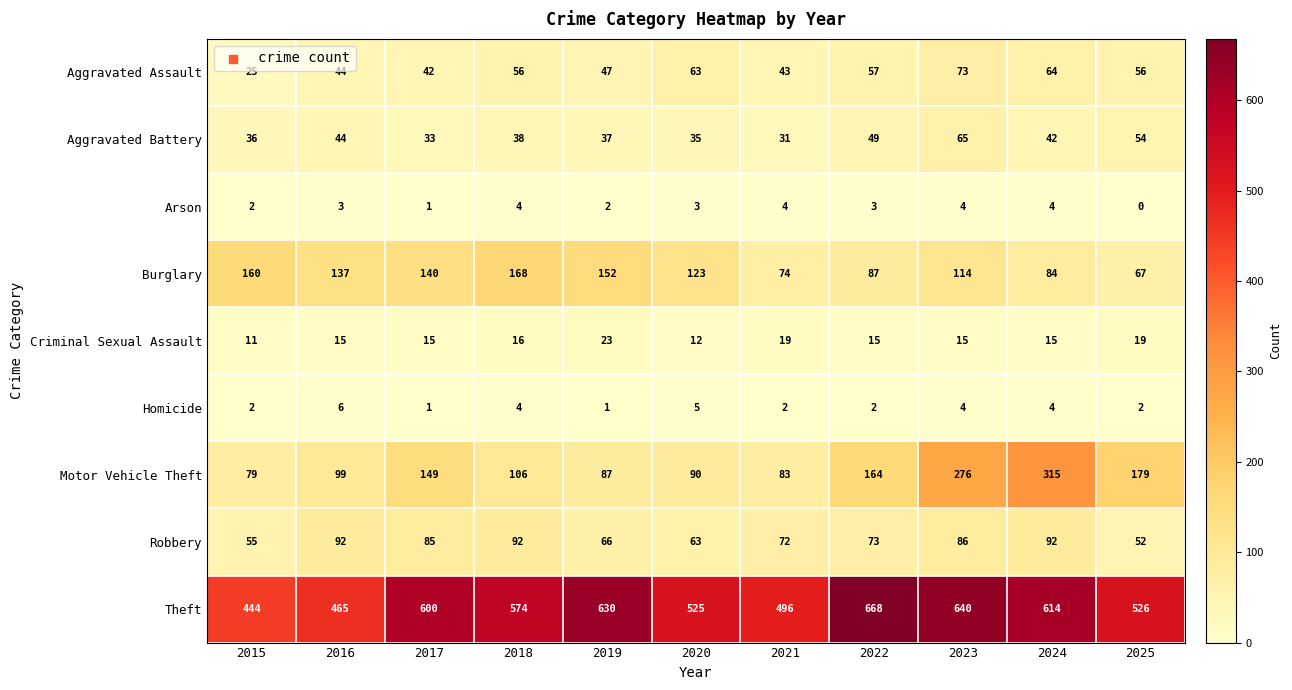

What is the difference between the maximum and minimum values in the Homicide series?

5